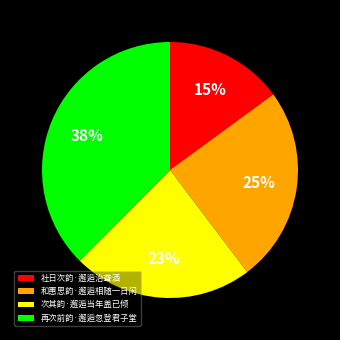

What percentage is the 再次前韵·邂逅忽登君子堂 slice, to the nearest percent?

38%